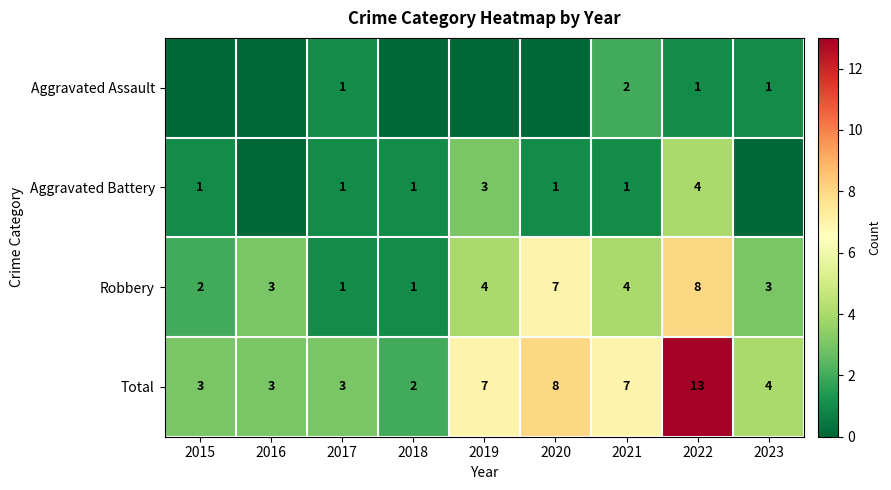

Is the value of Robbery at 2021 greater than the value of Total at 2021?

No